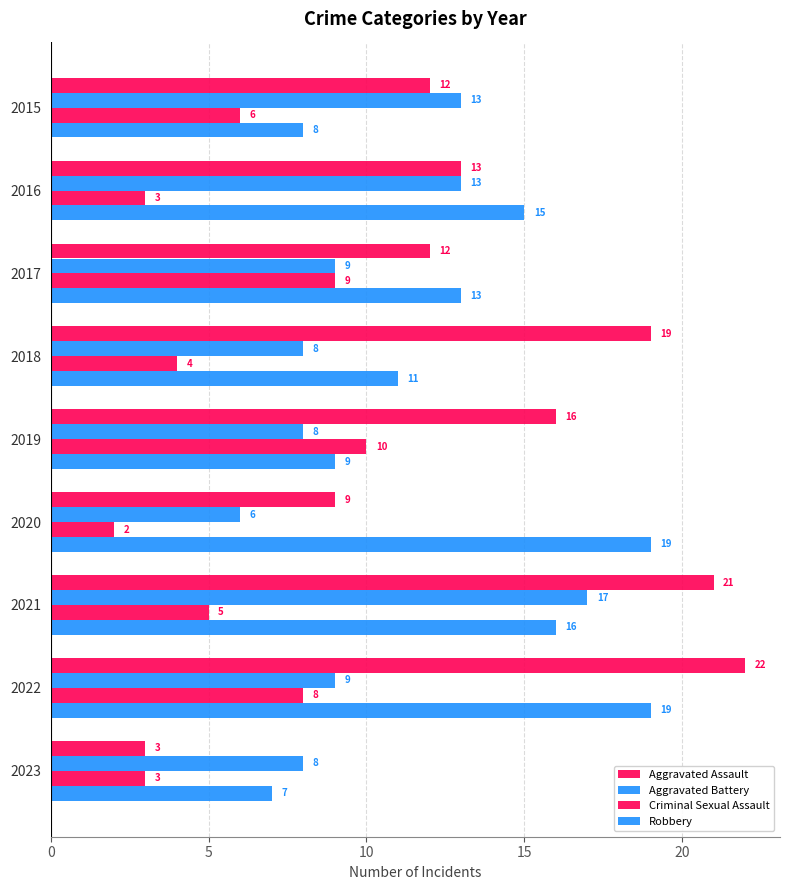

How many data points in Robbery are less than 13?

4